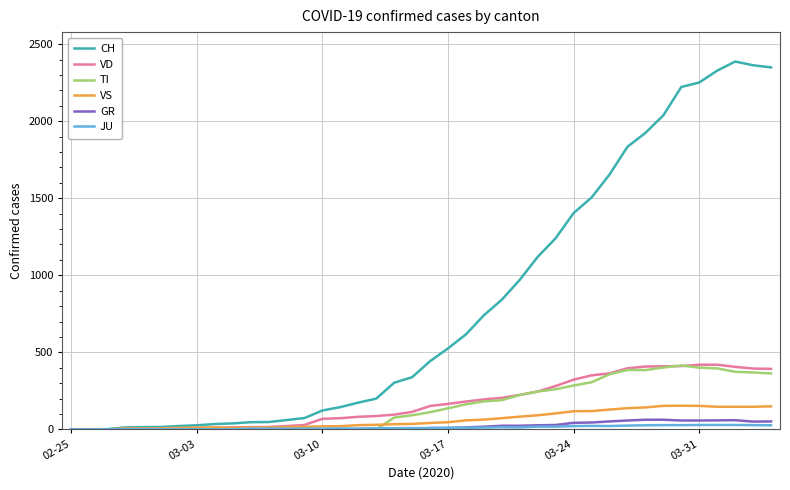

What is the difference between the maximum and minimum values in the VS series?

154